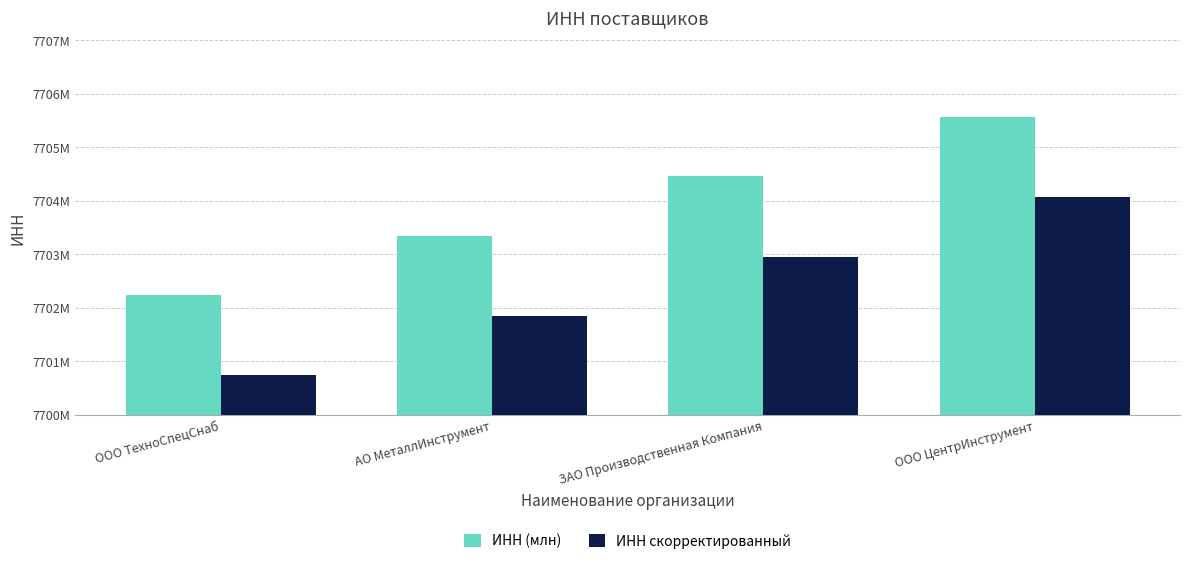

Is it true that ИНН (млн) equals 7704456789 at ЗАО Производственная Компания?

True